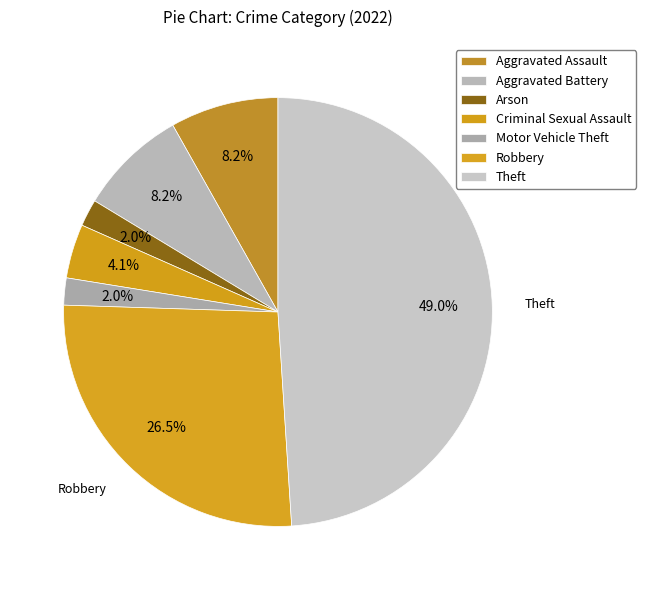

To the nearest percent, what percentage of the pie is Criminal Sexual Assault?

4%